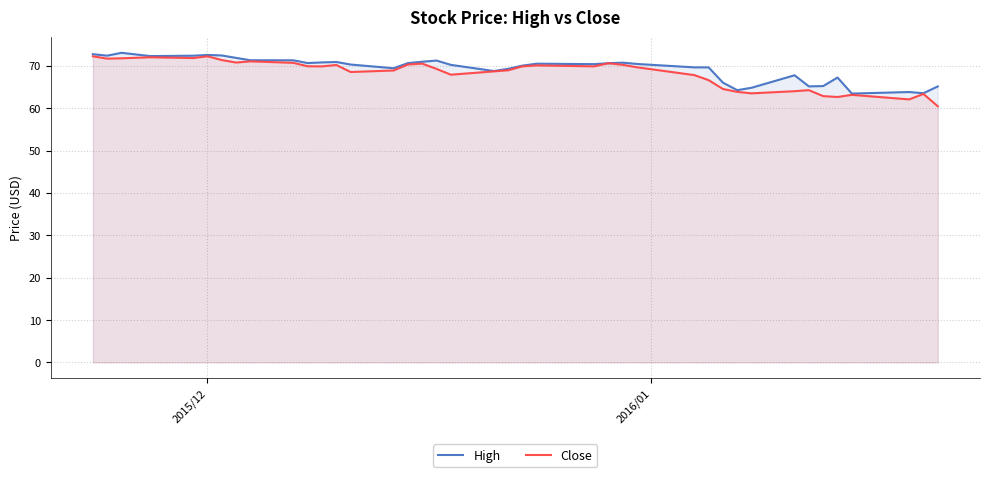

What is the lowest value of the High series?

63.5